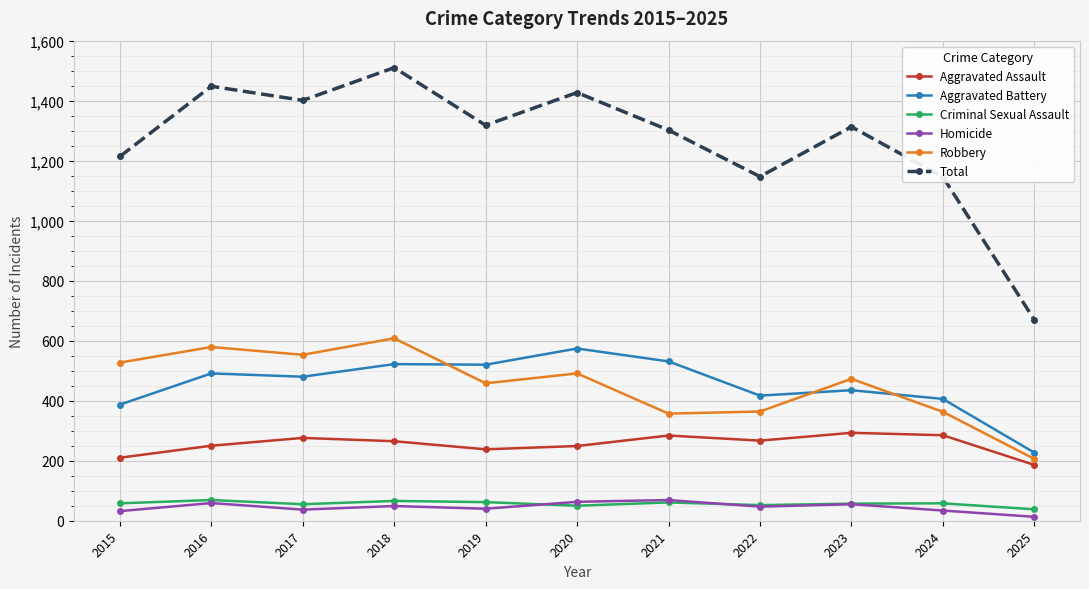

What is the difference between the highest and lowest values at 2022?

1100